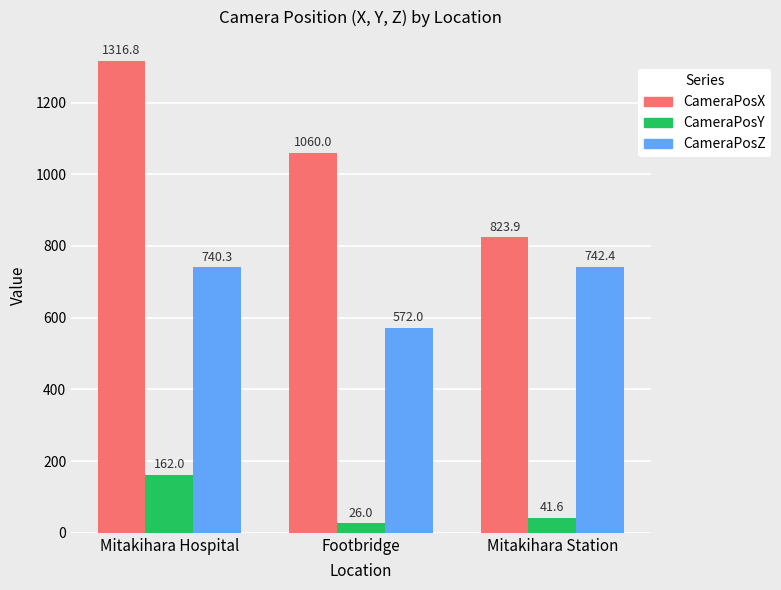

How many bars are there in total?

9